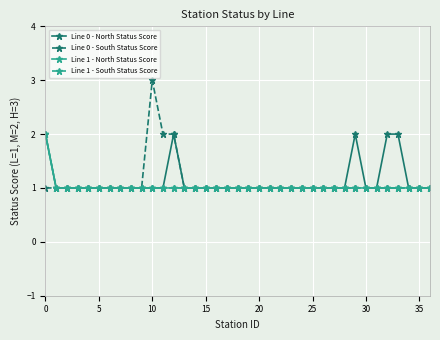

Count the Line 1 - North Status Score values in the range 1 to 2.

37